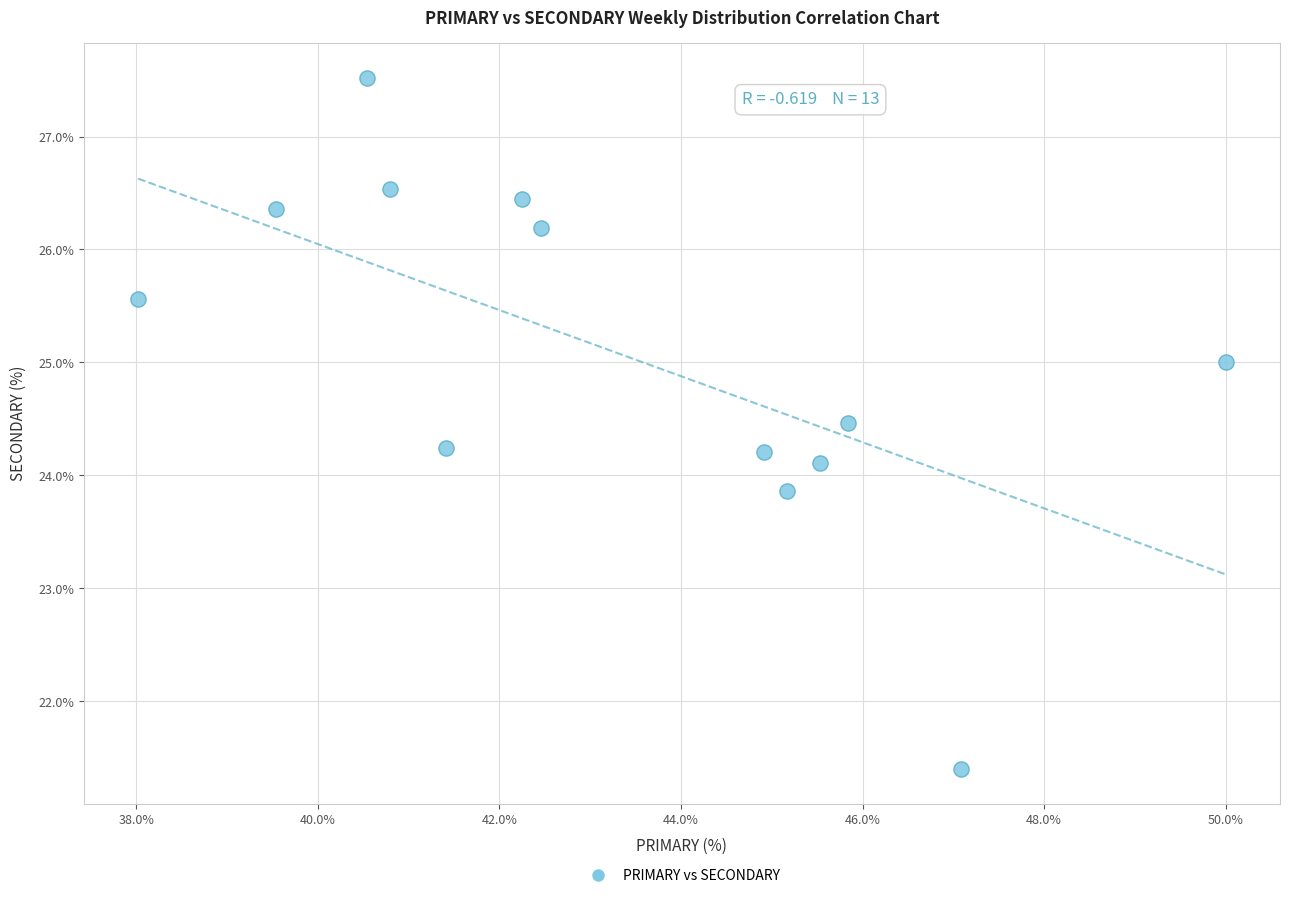

What is the range of Y values (max minus min)?

6.1